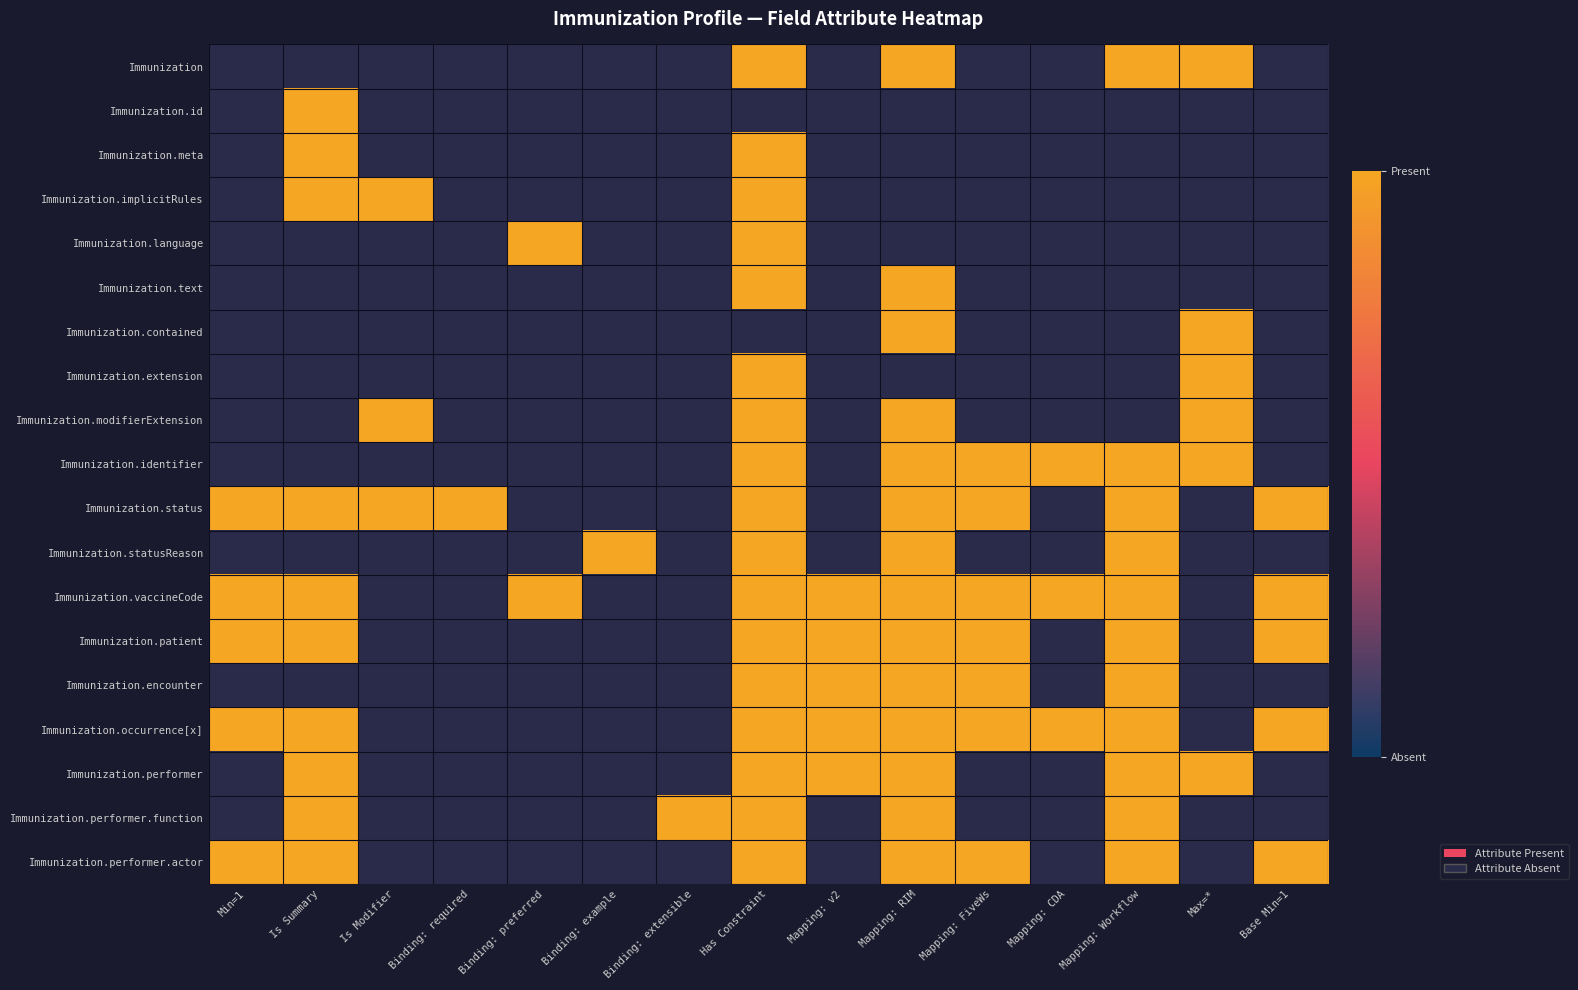

The value of Immunization.text at Has Constraint is 1.0. True or false?

True